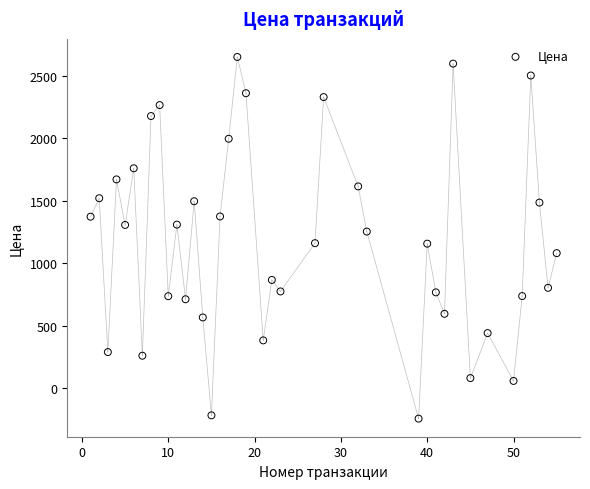

What is the range of X values (max minus min)?

54.0